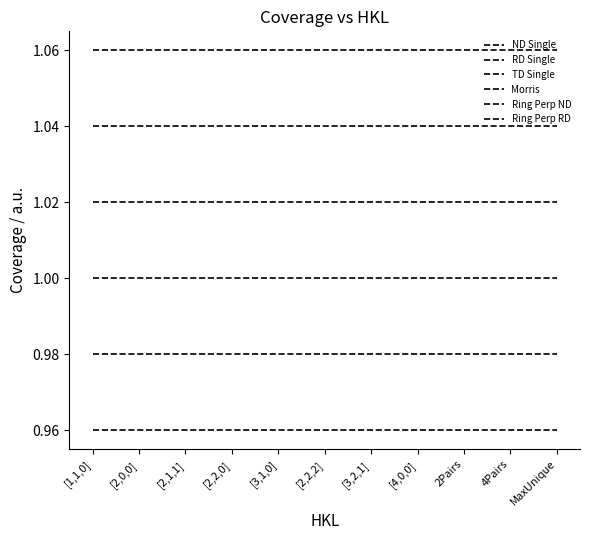

At which label is ND Single closest to 1?

[1,1,0]